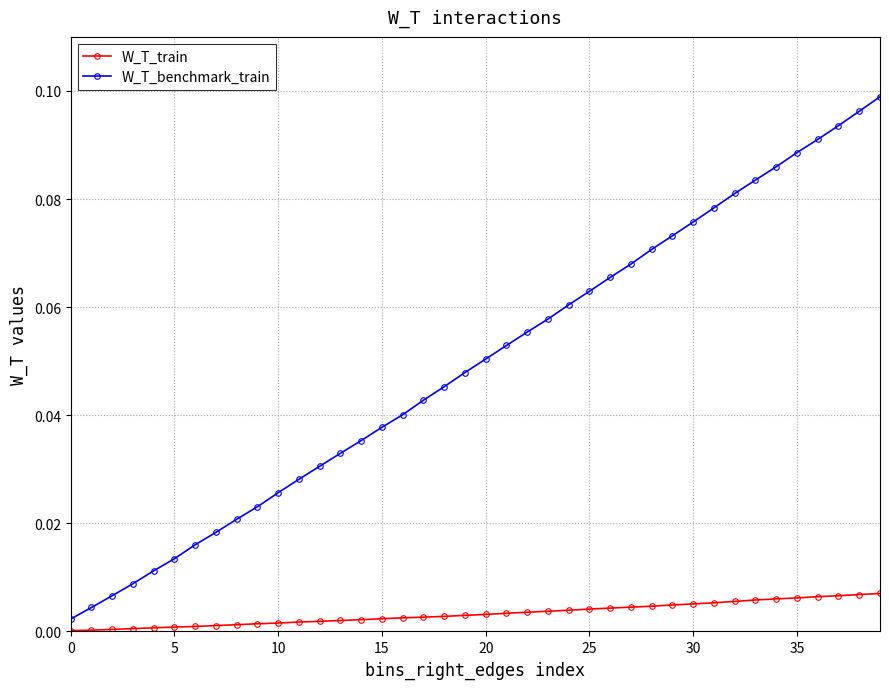

Which series has the largest total across all categories?

W_T_benchmark_train